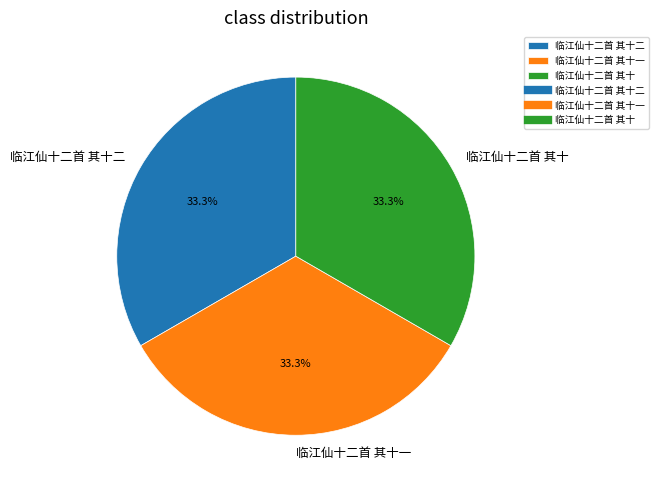

The 临江仙十二首 其十二 slice represents 33% of the pie. True or false?

True